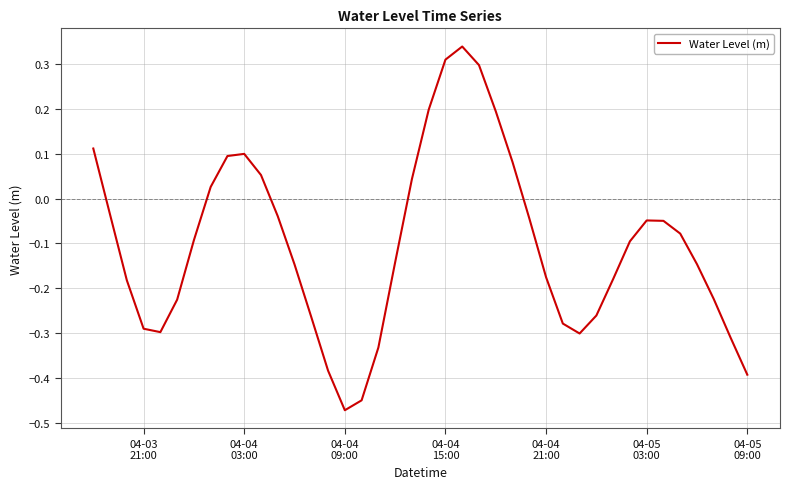

How many values are below 0?

28